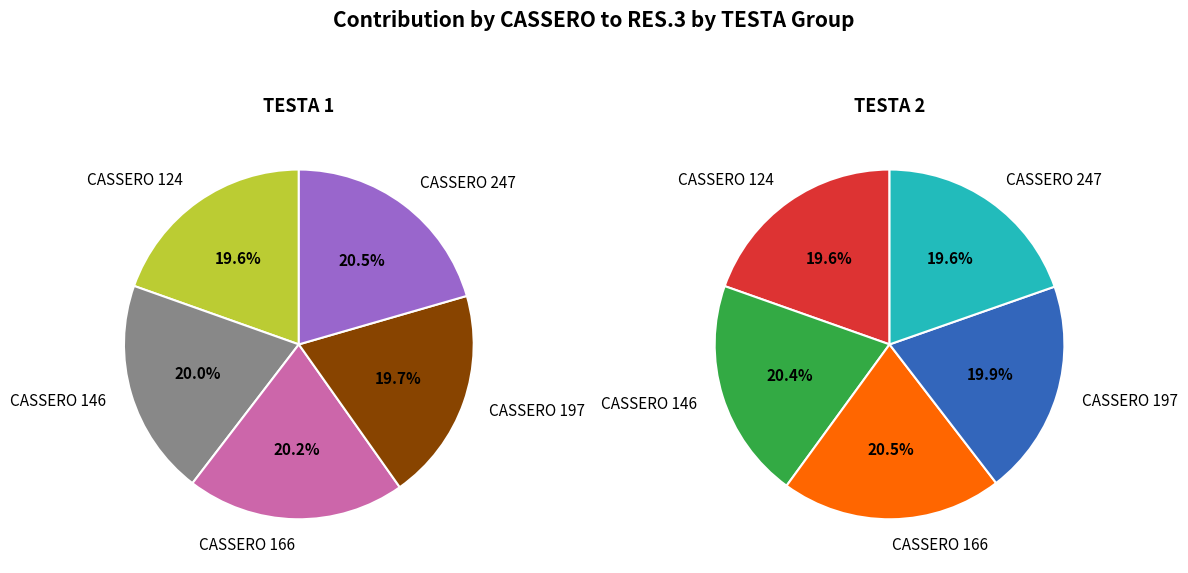

Is there any slice that represents more than half of the pie?

No